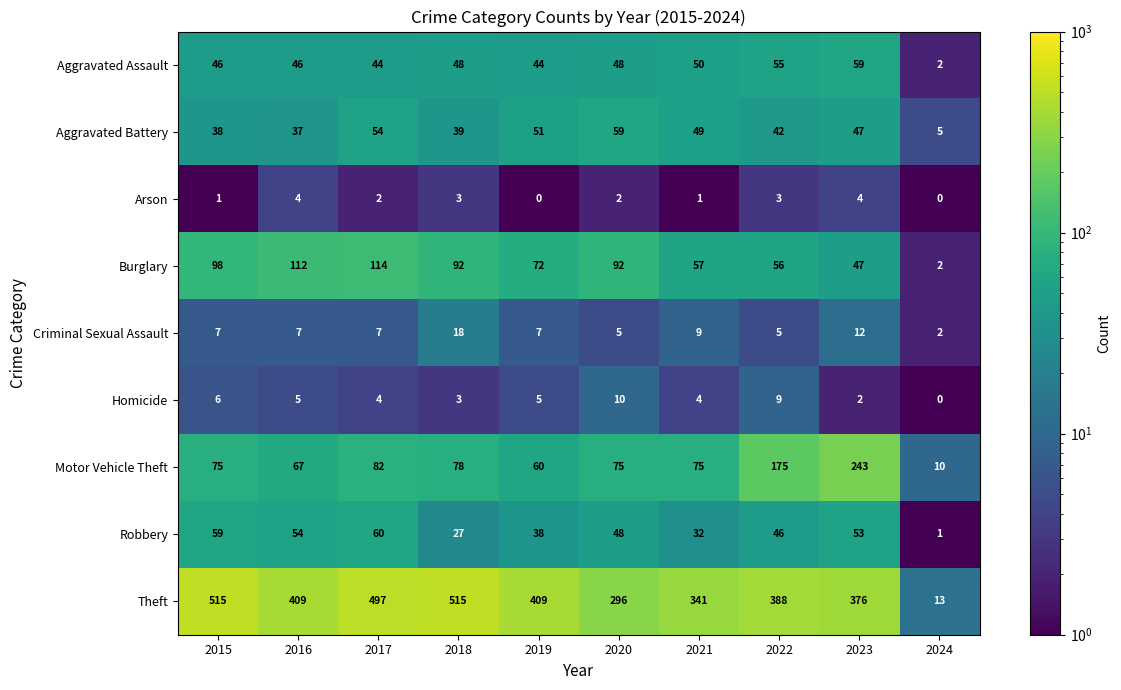

What is the sum of all Criminal Sexual Assault values?

79